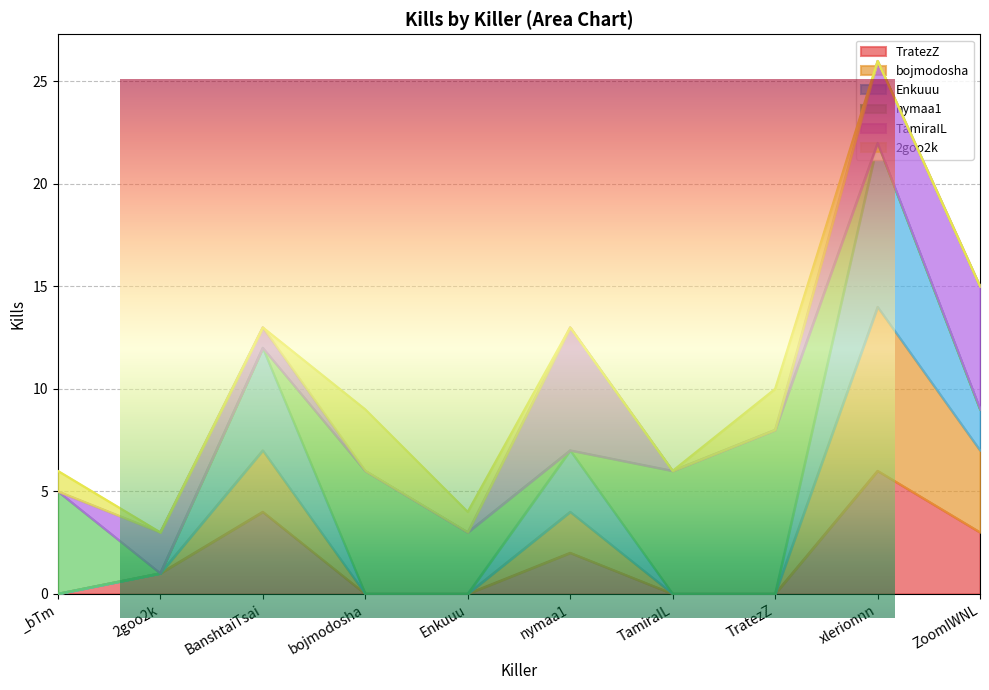

At which label does Enkuuu reach its peak?

xlerionnn